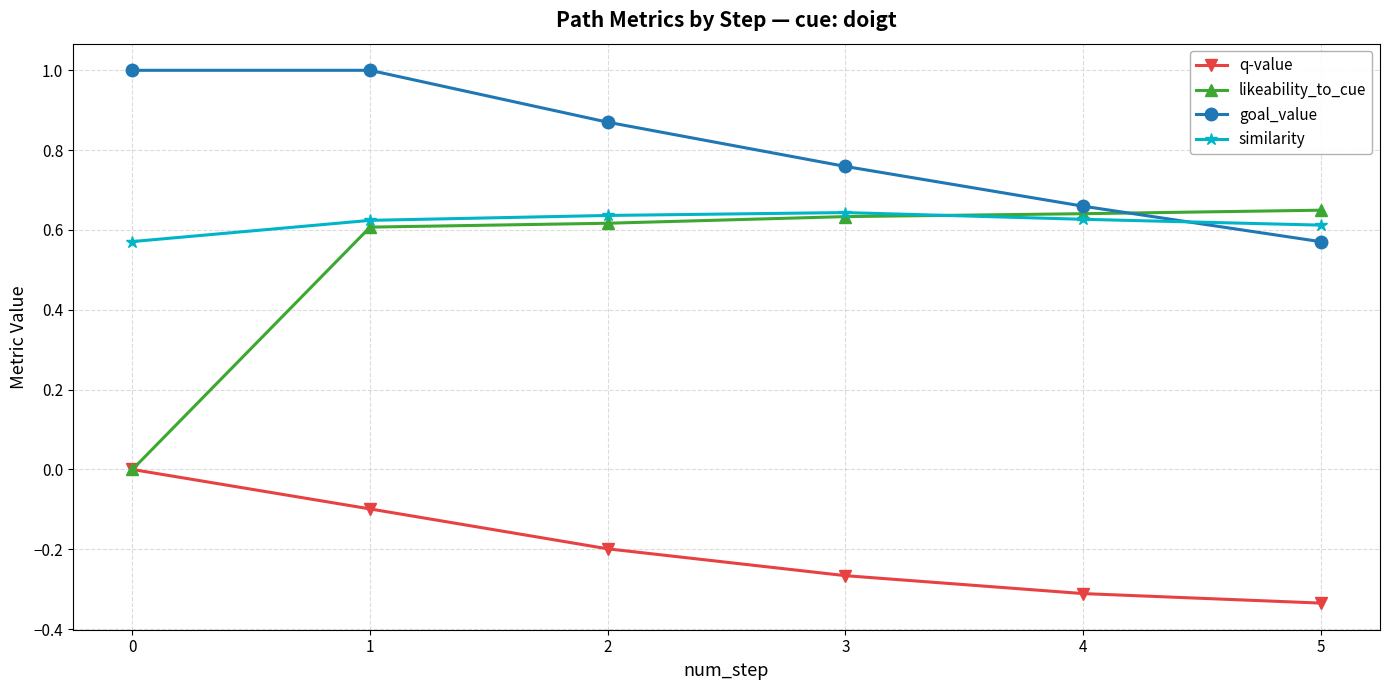

Which series changed the most between 3 and 5?

goal_value